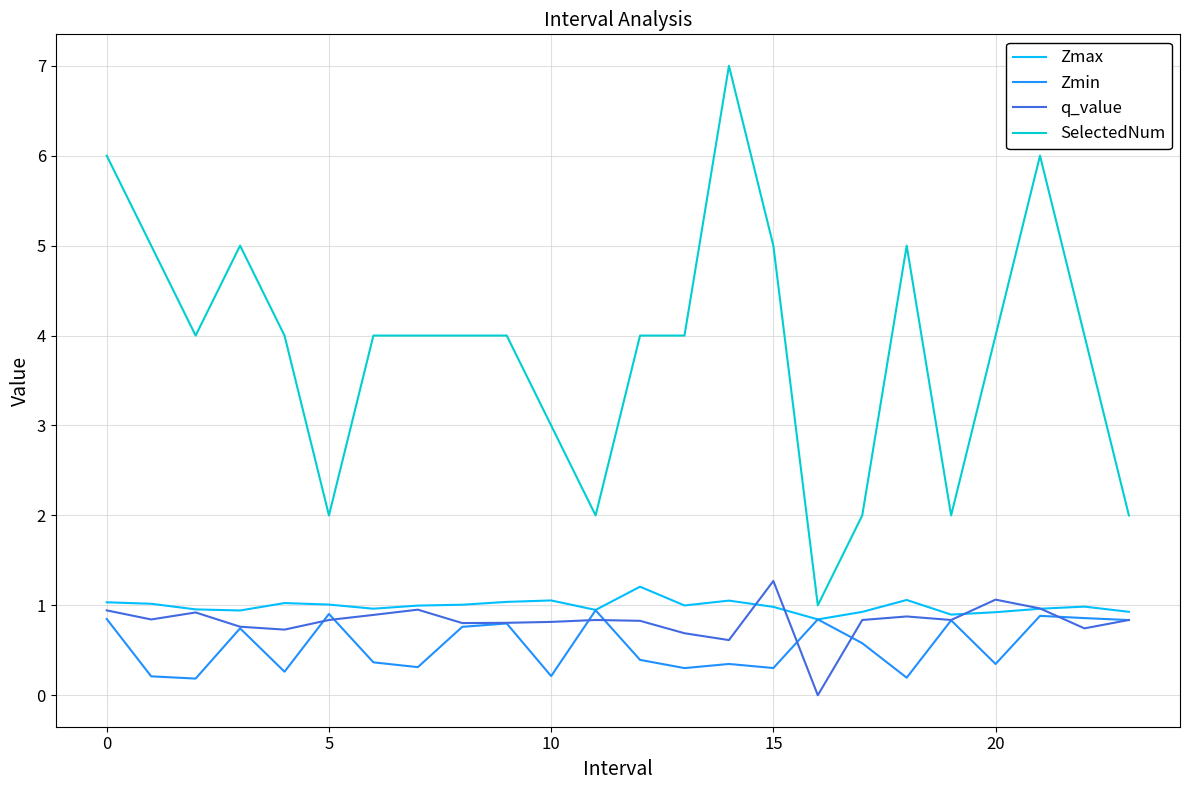

True or false: q_value has more than 2 points higher than both neighbors.

True